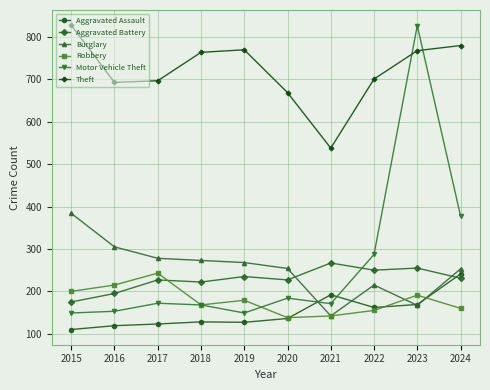

Between 2019 and 2021, which series saw the biggest shift?

Theft